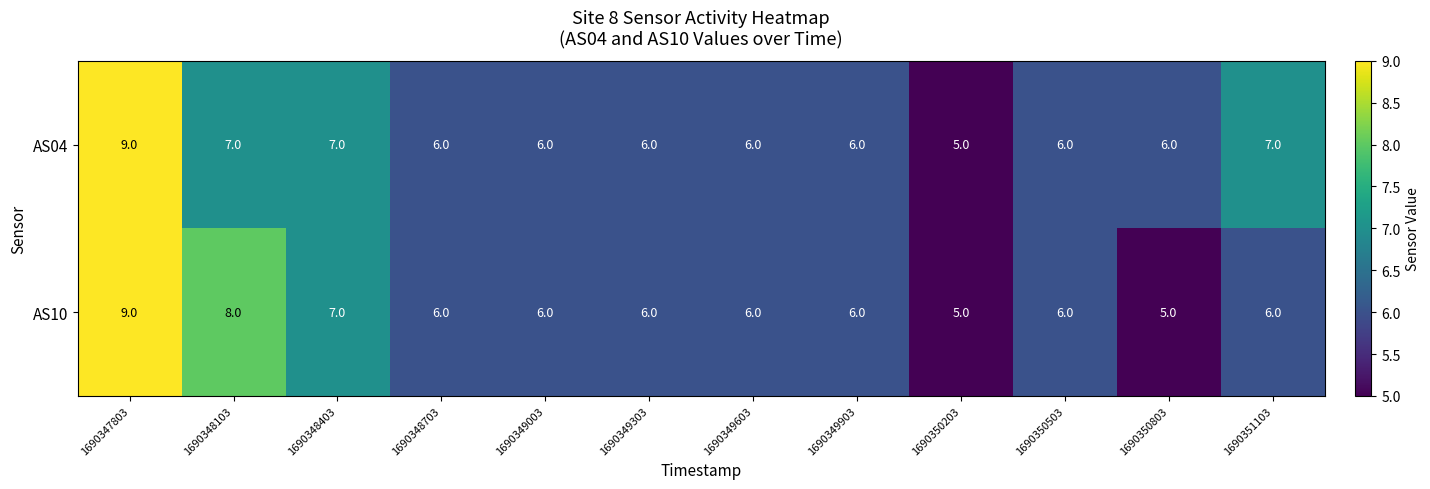

How many AS10 values are between 6 and 7?

8